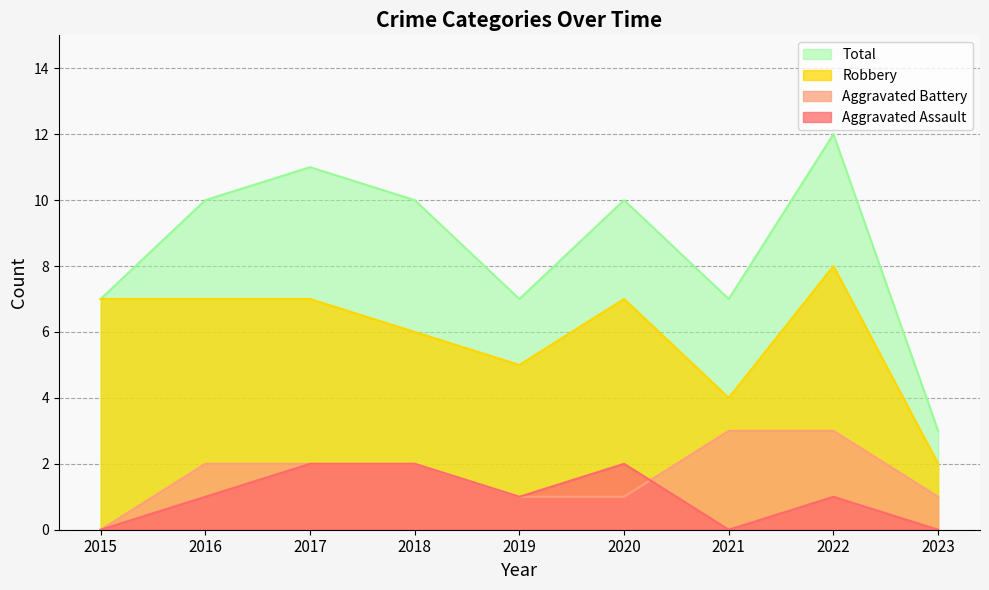

Reading right to left, list all the values displayed in this chart.

Aggravated Assault: 0	1	0	2	1	2	2	1	0
Aggravated Battery: 1	3	3	1	1	2	2	2	0
Robbery: 2	8	4	7	5	6	7	7	7
Total: 3	12	7	10	7	10	11	10	7